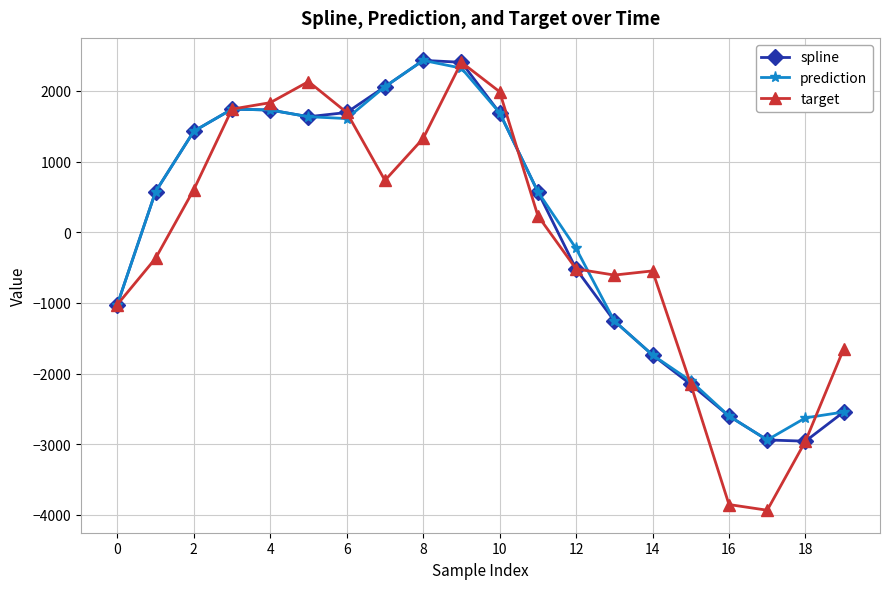

How many data points in prediction are above 574?

10